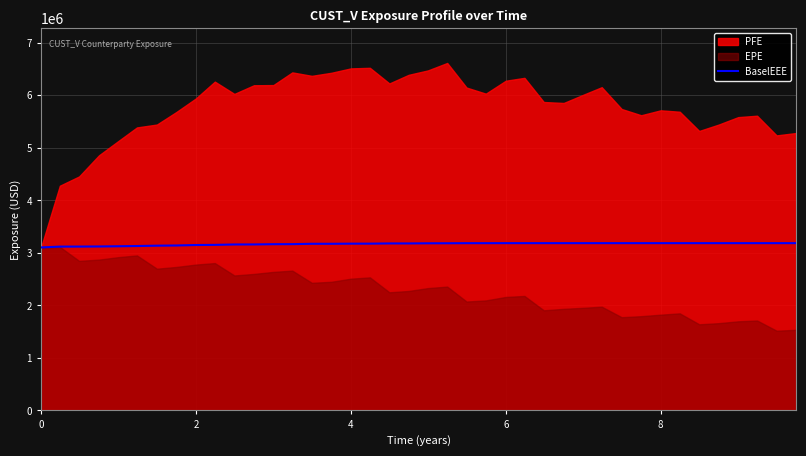

True or false: the data shows 831352.6 at 19.

False